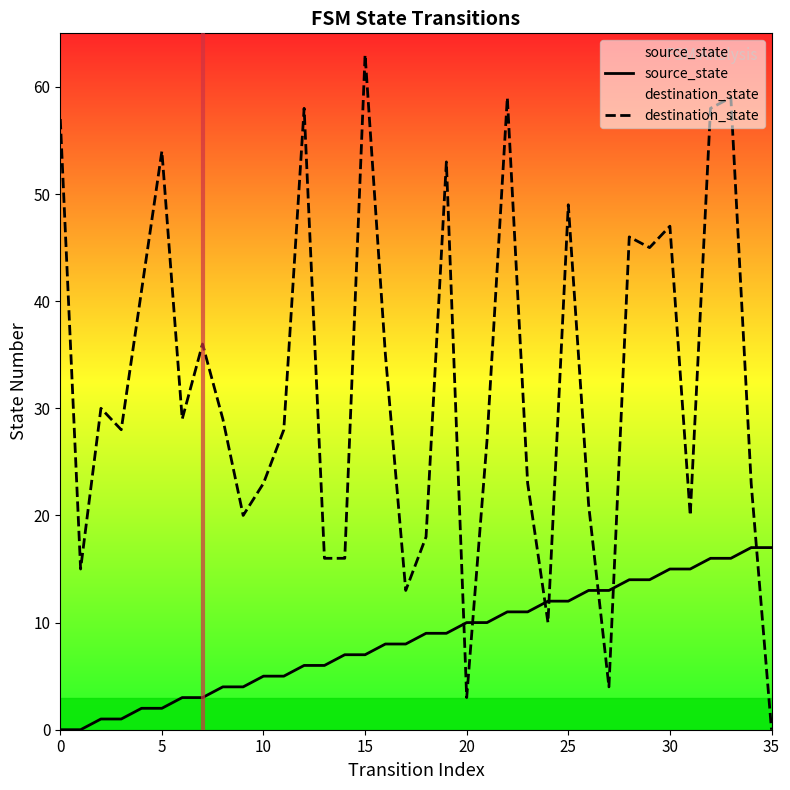

What is the sum of the destination_state values at 15 and 31?

83